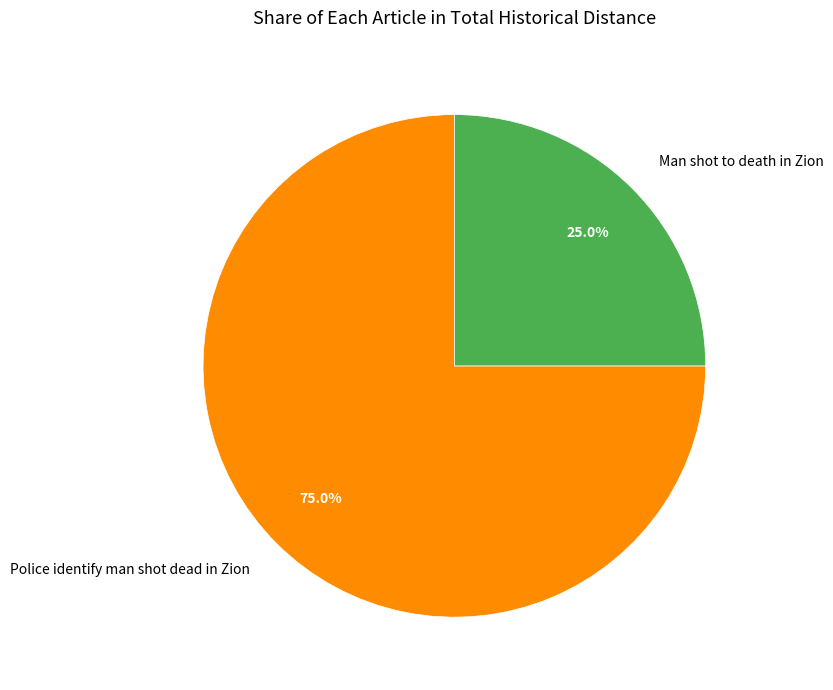

To the nearest percent, what percentage of the pie is Man shot to death in Zion?

25%